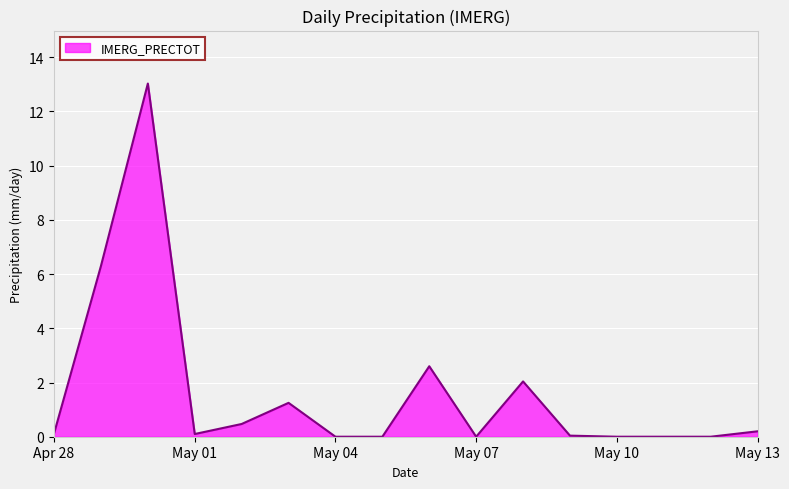

What is the greatest value displayed?

13.0